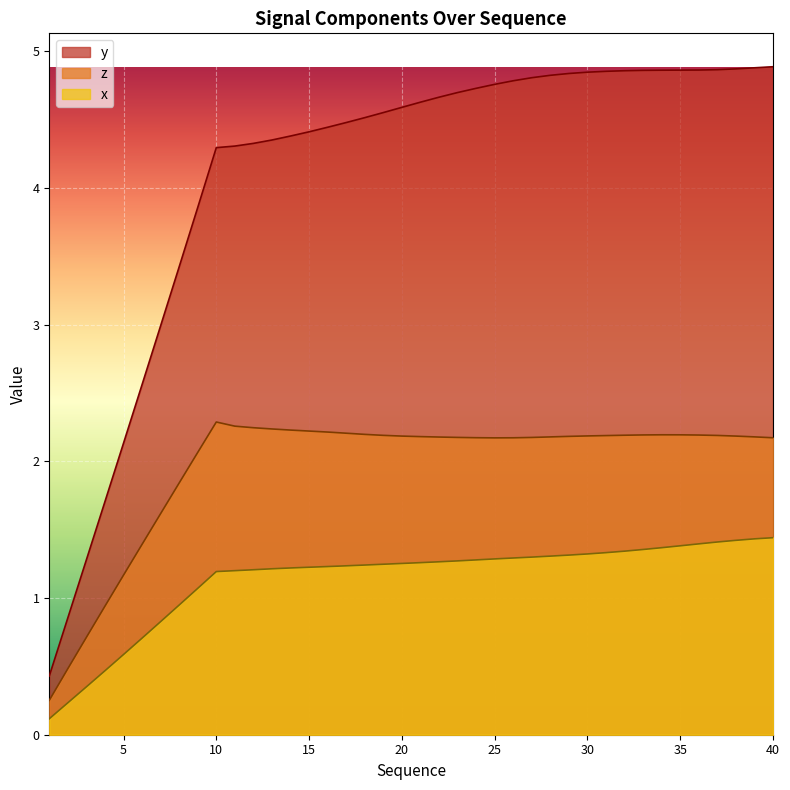

Reading left to right, list all the values displayed in this chart.

x: 1=0.1	2=0.2	3=0.4	4=0.5	5=0.6	6=0.7	7=0.8	8=0.9	9=1.1	10=1.2	11=1.2	12=1.2	13=1.2	14=1.2	15=1.2	16=1.2	17=1.2	18=1.2	19=1.2	20=1.3	21=1.3	22=1.3	23=1.3	24=1.3	25=1.3	26=1.3	27=1.3	28=1.3	29=1.3	30=1.3	31=1.3	32=1.3	33=1.4	34=1.4	35=1.4	36=1.4	37=1.4	38=1.4	39=1.4	40=1.4
y: 1=0.4	2=0.9	3=1.3	4=1.7	5=2.1	6=2.6	7=3.0	8=3.4	9=3.9	10=4.3	11=4.3	12=4.3	13=4.4	14=4.4	15=4.4	16=4.4	17=4.5	18=4.5	19=4.6	20=4.6	21=4.6	22=4.7	23=4.7	24=4.7	25=4.8	26=4.8	27=4.8	28=4.8	29=4.8	30=4.8	31=4.9	32=4.9	33=4.9	34=4.9	35=4.9	36=4.9	37=4.9	38=4.9	39=4.9	40=4.9
z: 1=0.3	2=0.5	3=0.7	4=0.9	5=1.2	6=1.4	7=1.6	8=1.8	9=2.1	10=2.3	11=2.3	12=2.2	13=2.2	14=2.2	15=2.2	16=2.2	17=2.2	18=2.2	19=2.2	20=2.2	21=2.2	22=2.2	23=2.2	24=2.2	25=2.2	26=2.2	27=2.2	28=2.2	29=2.2	30=2.2	31=2.2	32=2.2	33=2.2	34=2.2	35=2.2	36=2.2	37=2.2	38=2.2	39=2.2	40=2.2